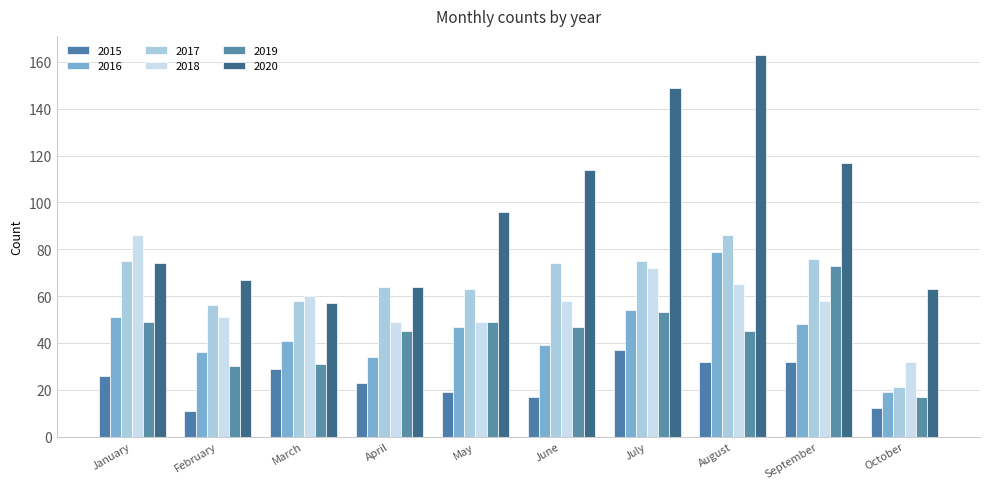

Which series has the largest total across all categories?

2020